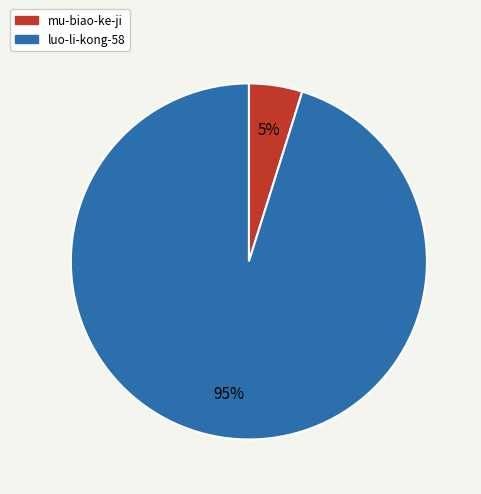

Does luo-li-kong-58 represent more than half of the total?

Yes